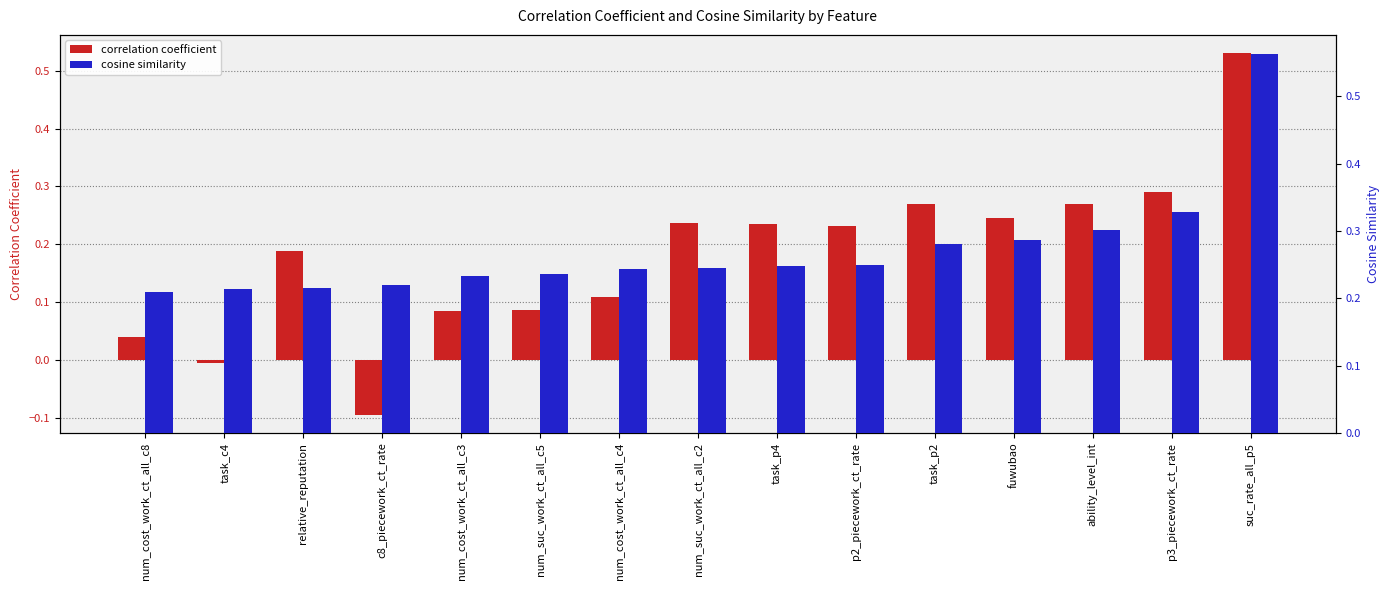

Between num_cost_work_ct_all_c3 and task_p2, which series saw the biggest shift?

correlation coefficient